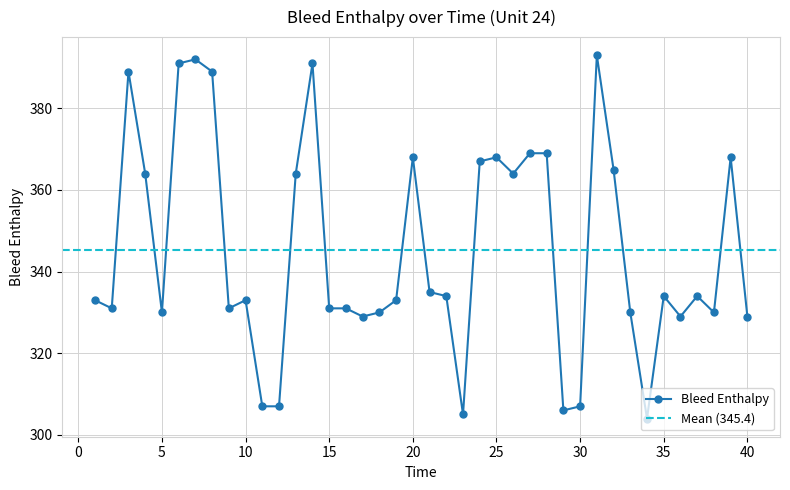

How many interior local peaks (higher than both neighbors) does the data have?

10